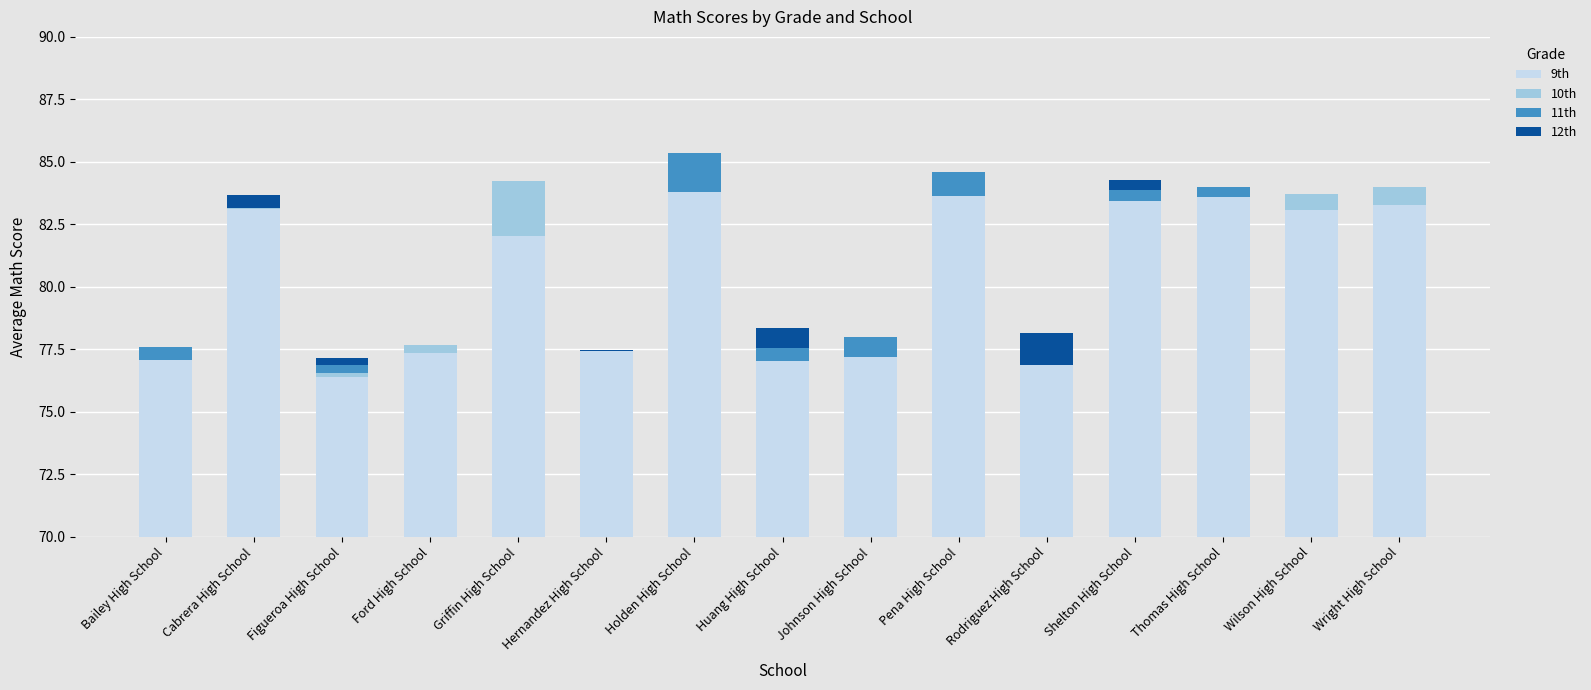

Which series changed the most between Griffin High School and Wright High School?

10th